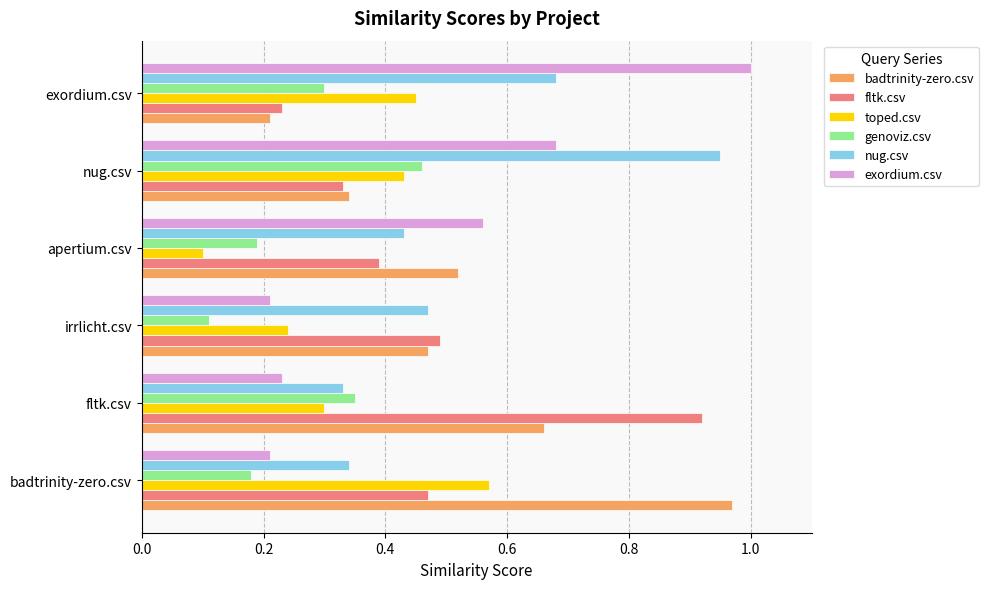

What is the sum of all toped.csv values?

2.1